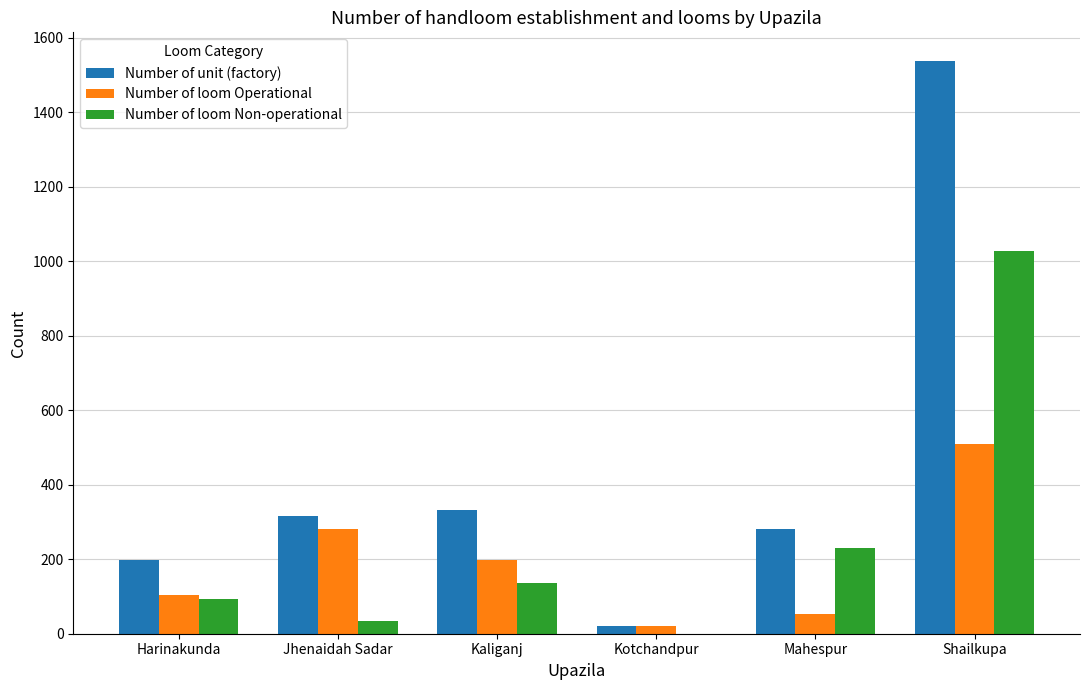

What is the sum of the Number of loom Non-operational values at Jhenaidah Sadar and Mahespur?

263